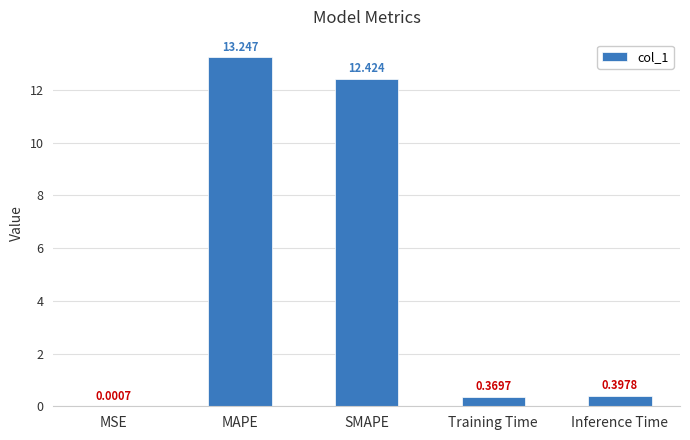

What is the change in value from MSE to Inference Time?

+0.4